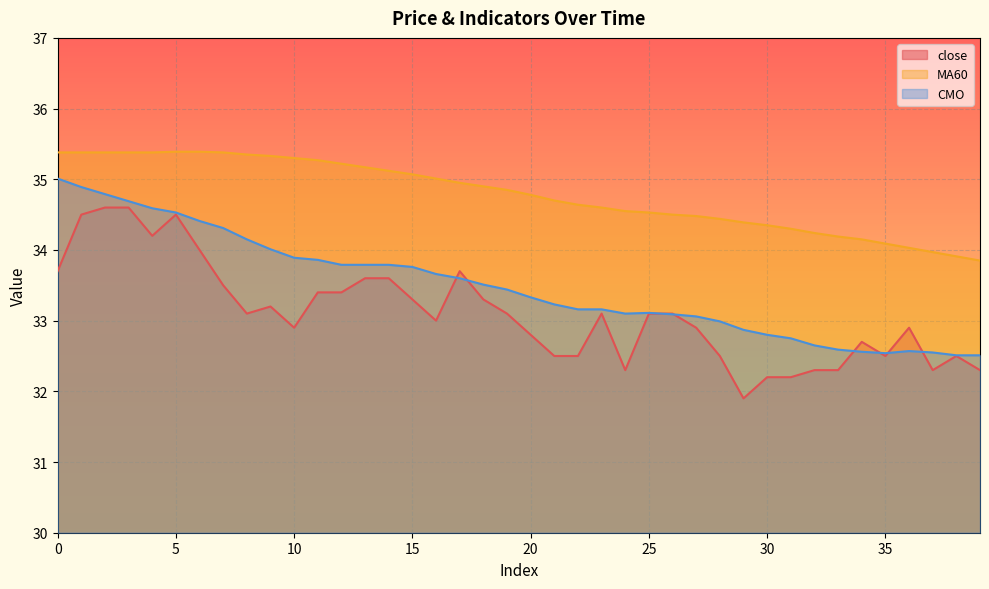

True or false: MA60 and CMO cross at least once.

False